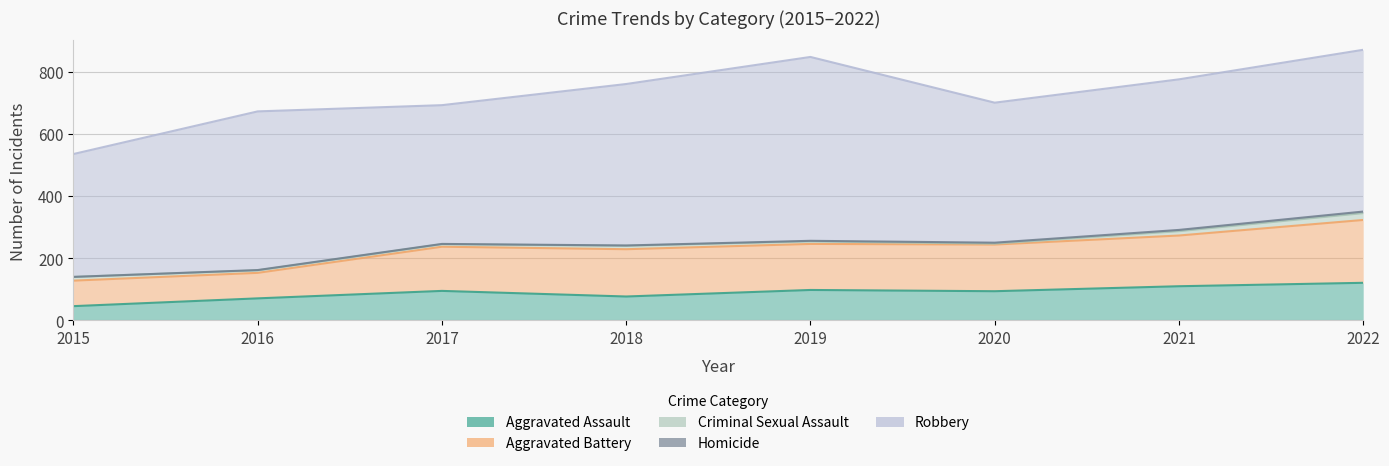

What is the value of the Aggravated Battery point at the 8th from the left?

202